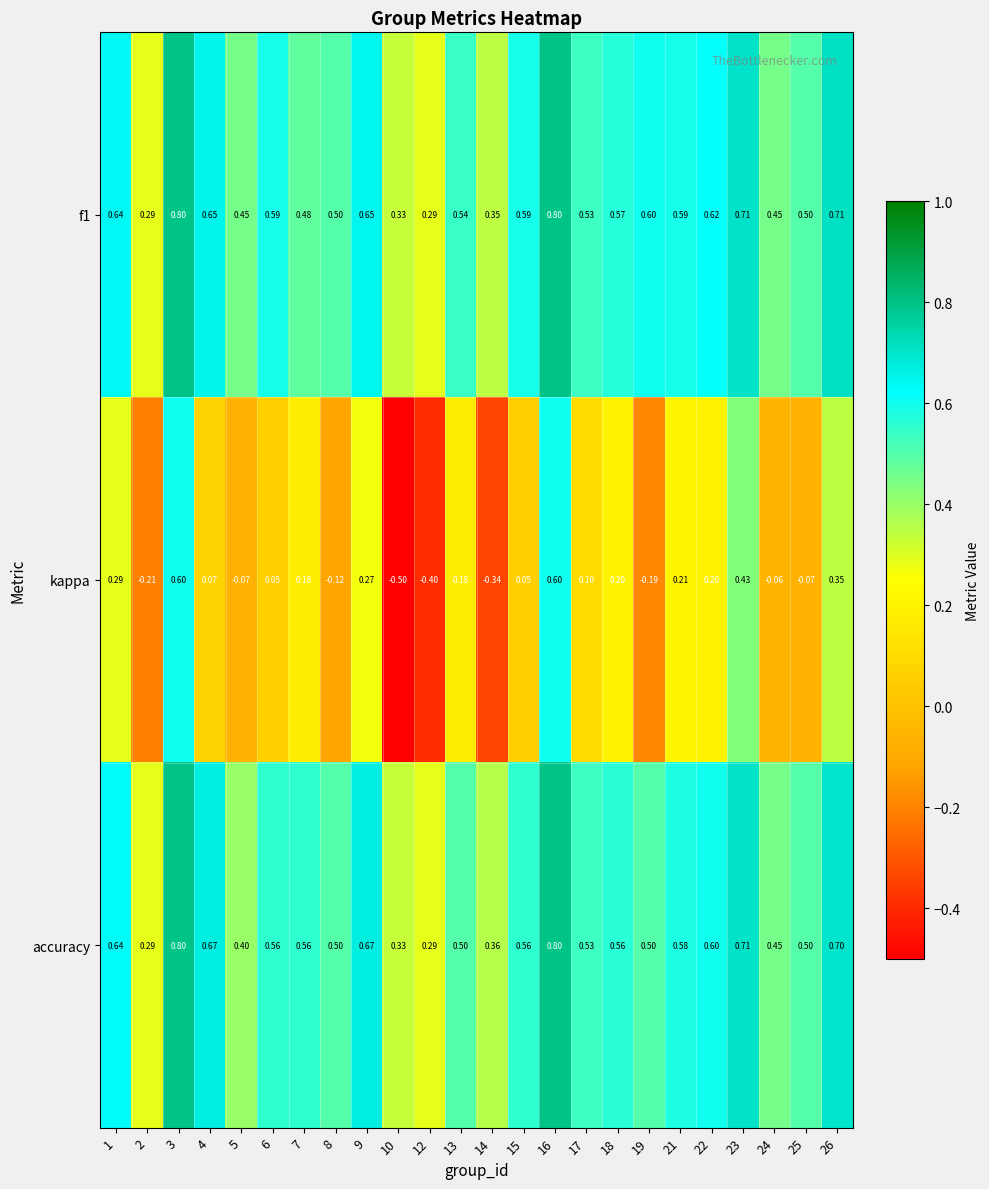

Which series has the largest range (max minus min)?

kappa